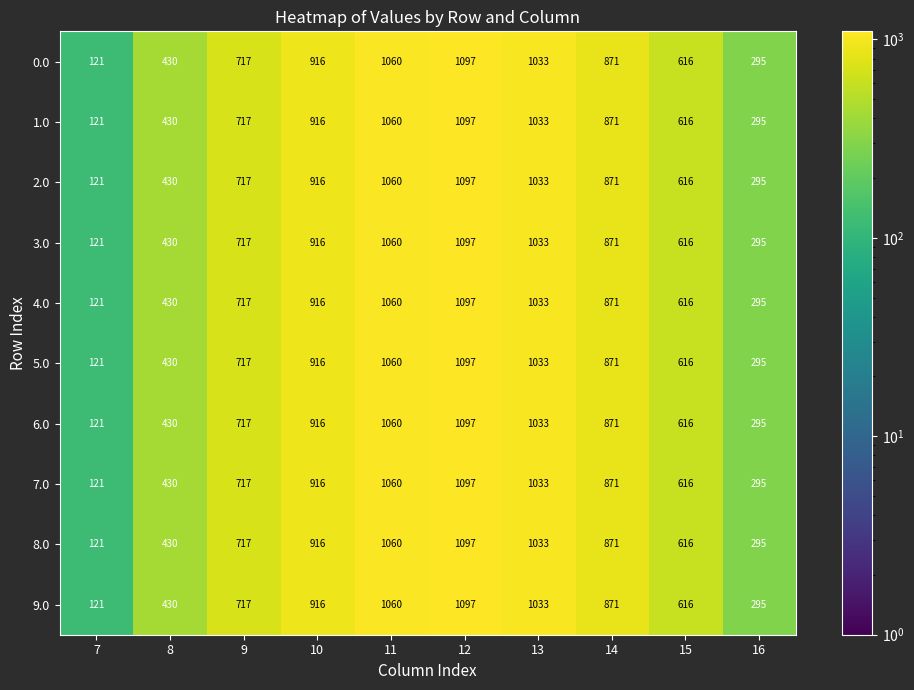

Rank the categories by 0.0 value from highest to lowest.

12, 11, 13, 10, 14, 9, 15, 8, 16, 7